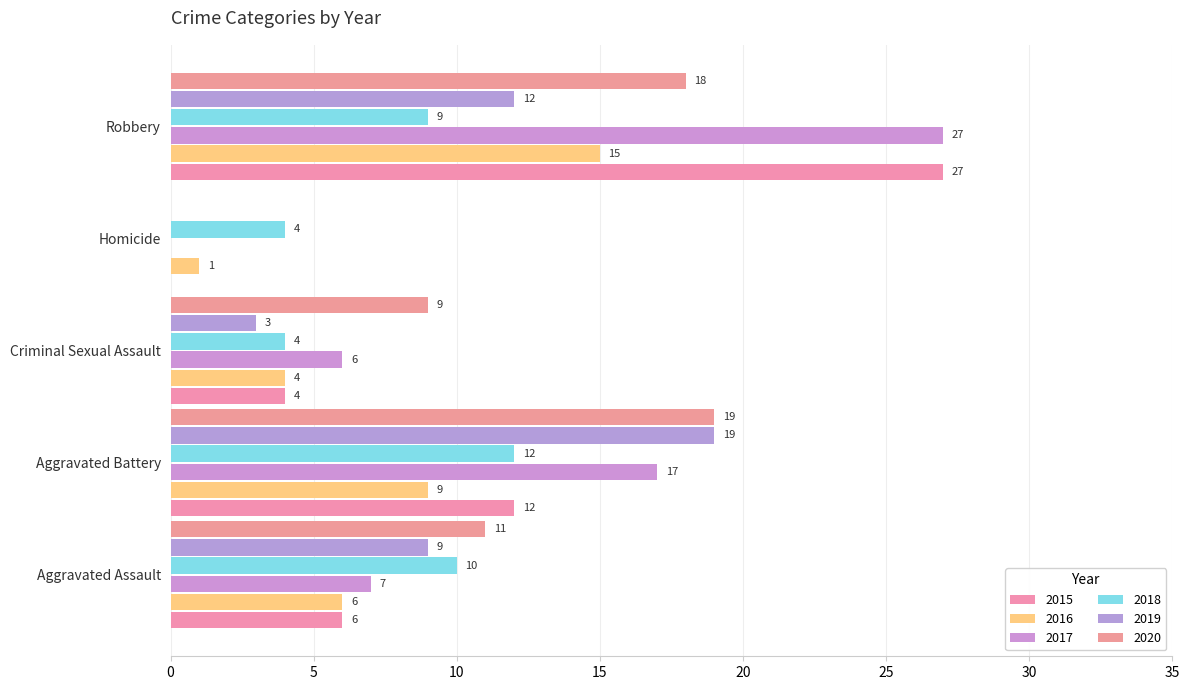

Count the number of categories in the chart.

5